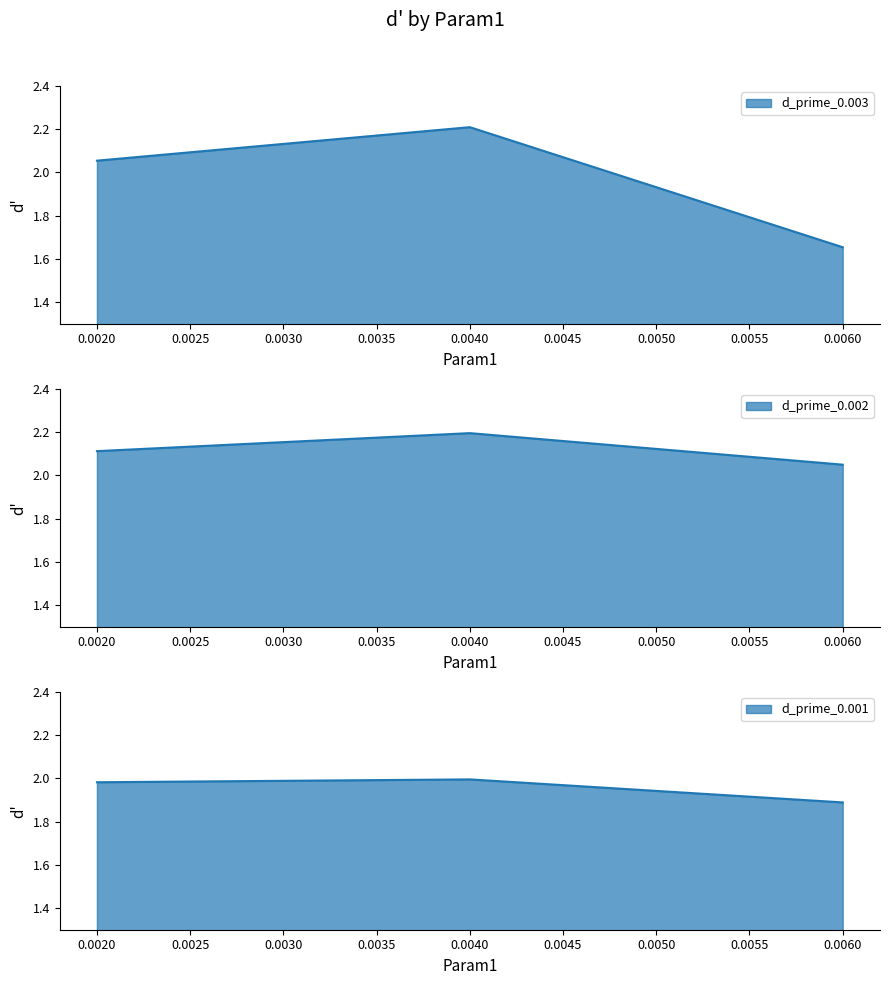

Which series changed the most between 0.006 and 0.004?

d_prime_0.003